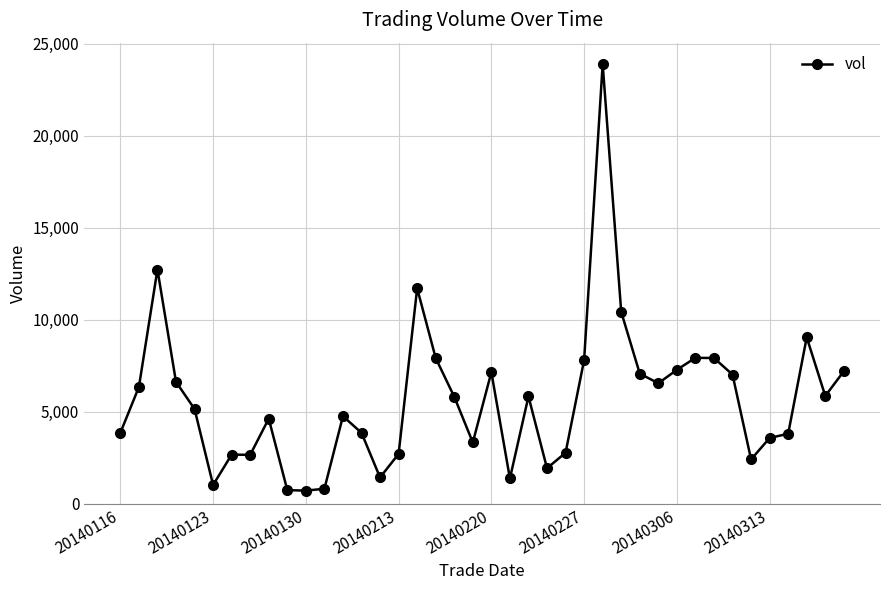

What is the maximum value shown in the chart?

23896